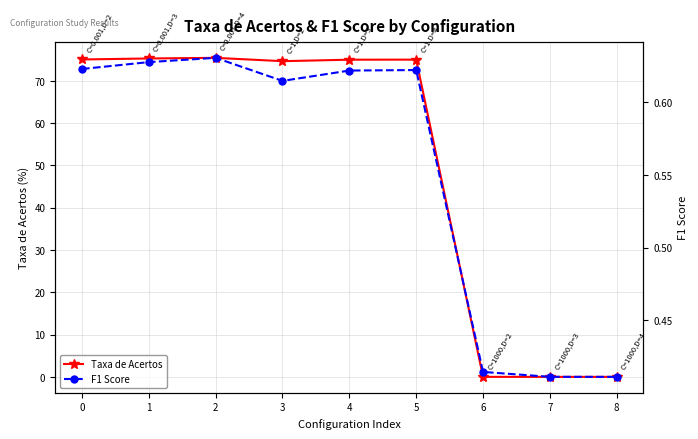

The value of F1 Score at 3 is 0.6. True or false?

True